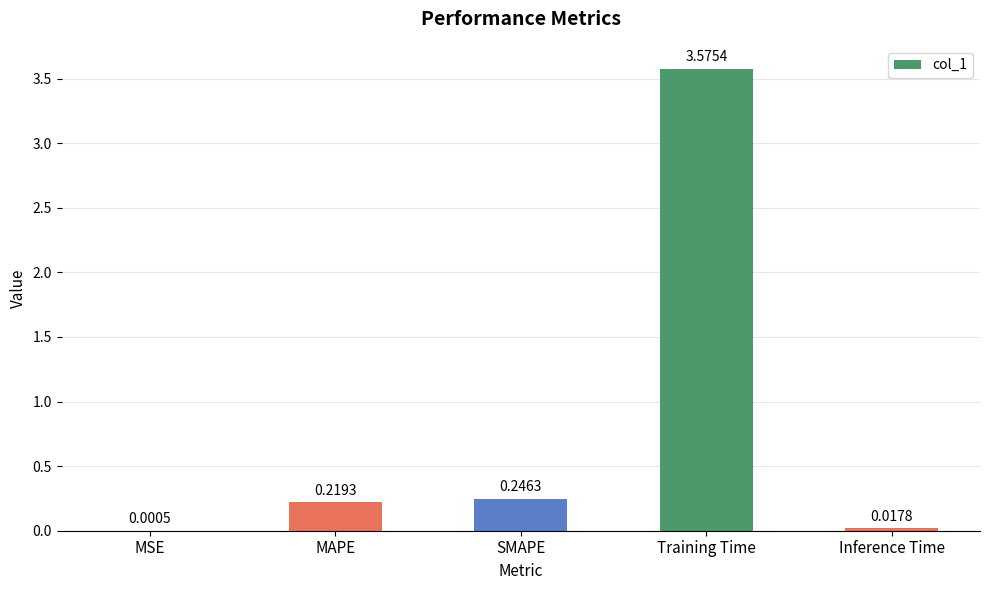

Where is the data nearest to the value 1?

SMAPE